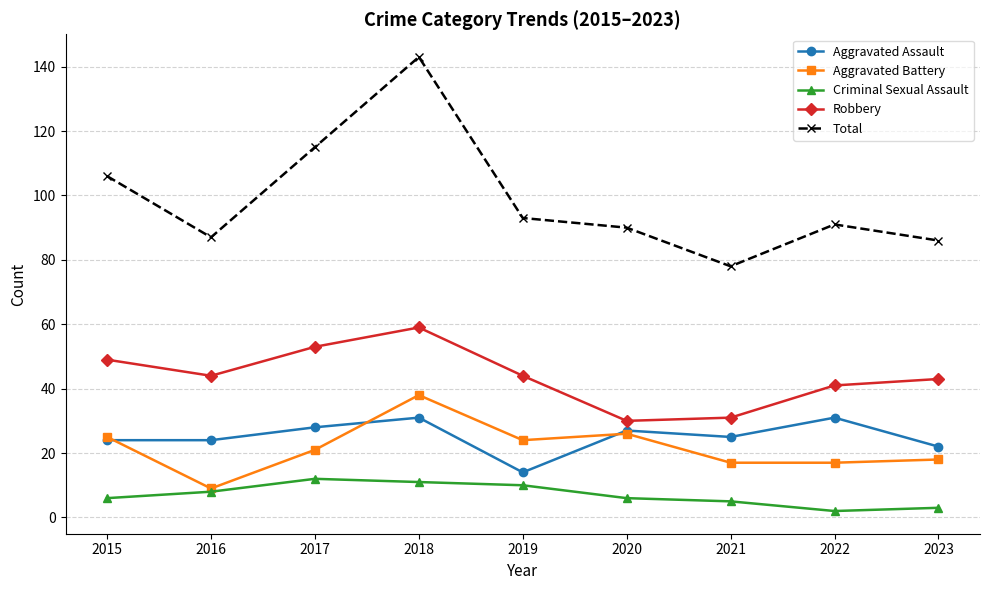

Where is Aggravated Assault nearest to the value 22?

2023